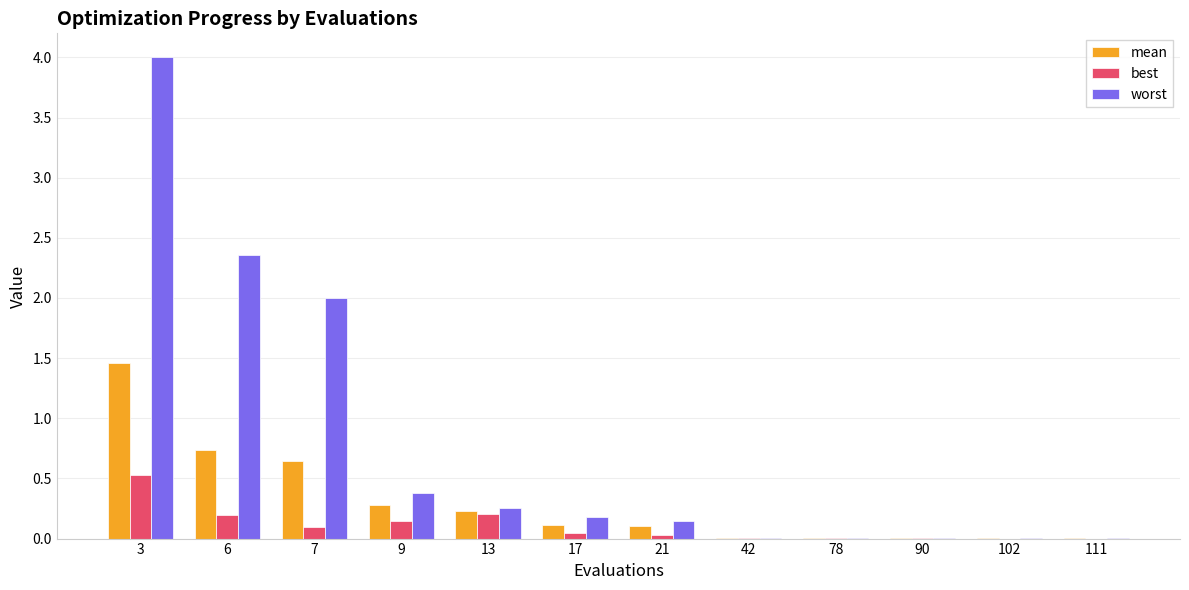

How many series are shown in this chart?

3